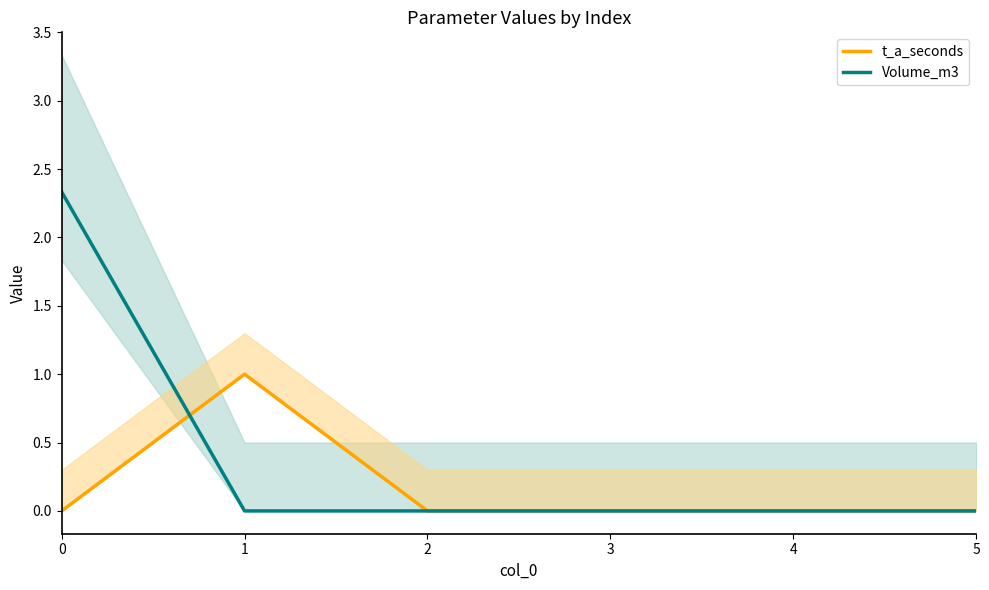

Between 1 and 4, which series saw the biggest shift?

t_a_seconds